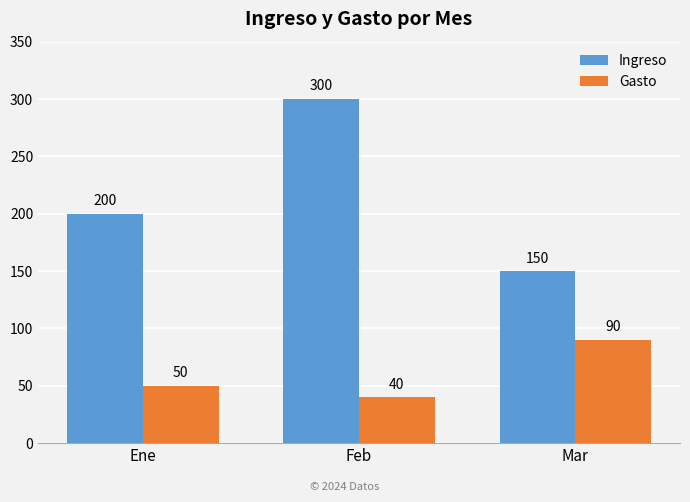

What is the average value of the Ingreso series?

217